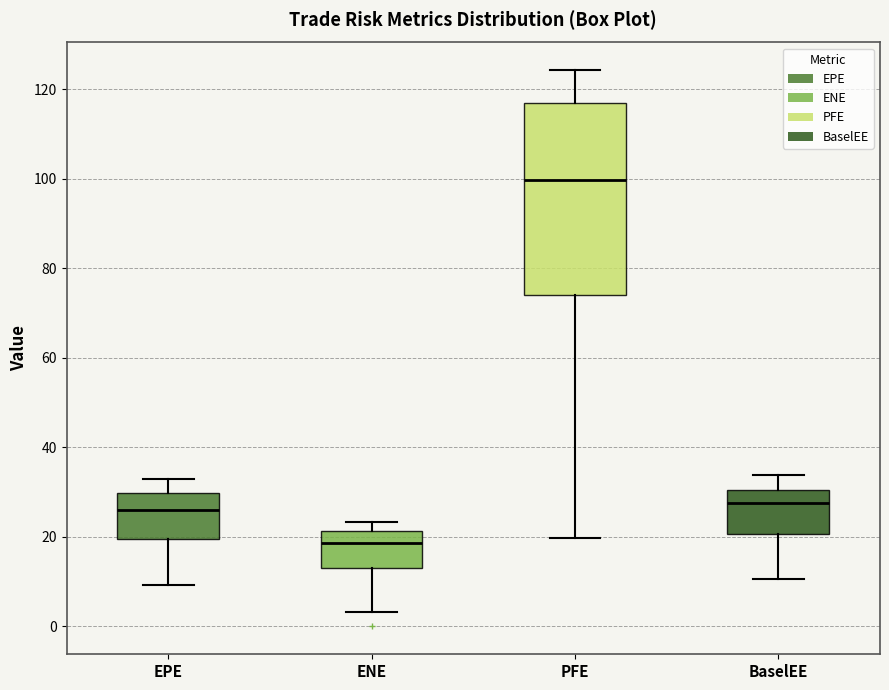

Reading left to right, transcribe this box plot: for each box, give where its median line is, the range the box spans, and where its two whiskers end, as read against the y-axis. The values are not printed on the chart, so give them approximately, as read against the axis.

EPE: median 26, box 20 to 30, whiskers 10 to 32
ENE: median 18, box 14 to 22, whiskers 4 to 24
PFE: median 100, box 74 to 116, whiskers 20 to 124
BaselEE: median 28, box 20 to 30, whiskers 10 to 34